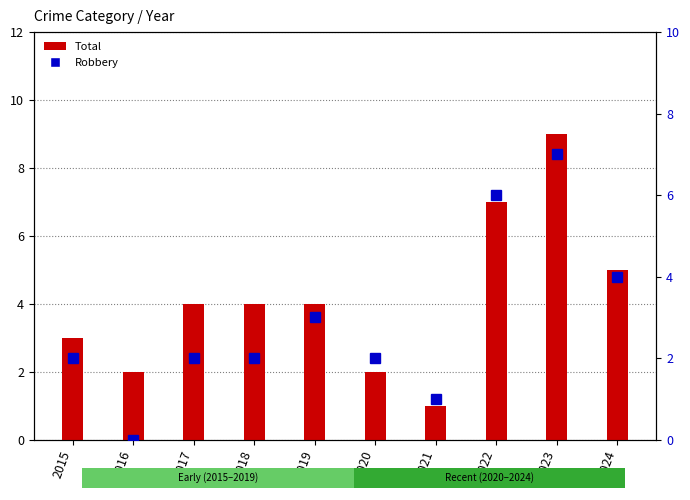

How many data points in Robbery are above 2?

4